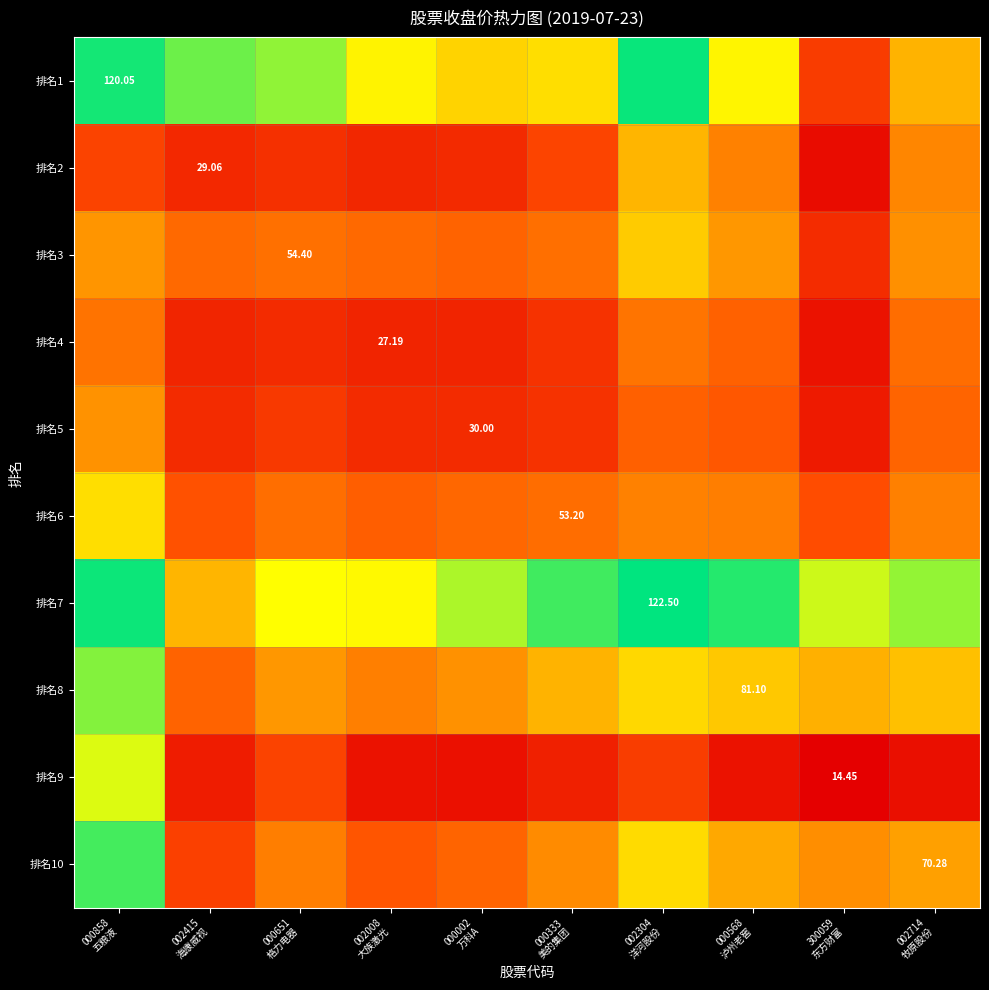

What is the highest value of the 排名8 series?

108.4